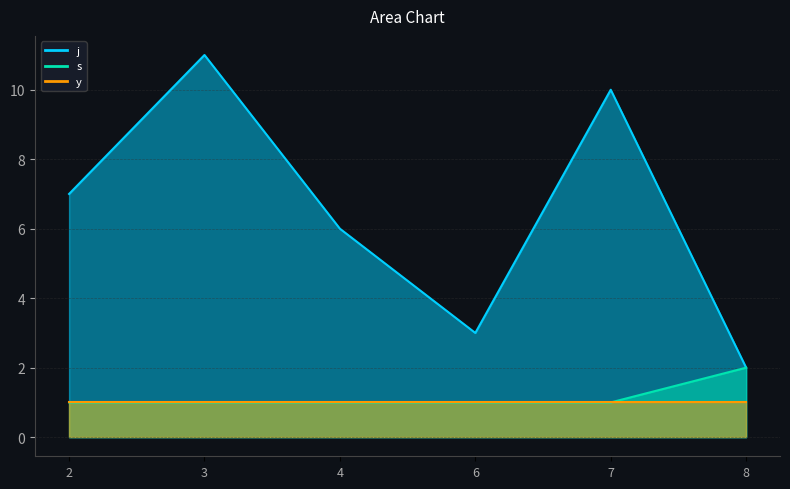

What is the value of the j point at the 2nd from the left?

11